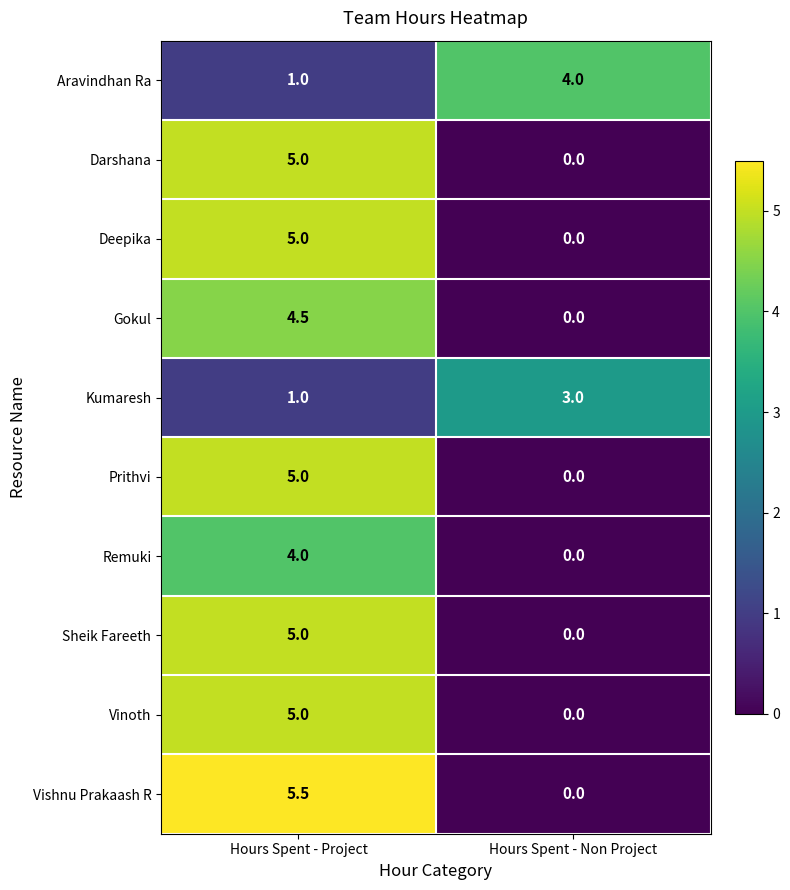

What is the difference between the Prithvi values at Hours Spent - Non Project and Hours Spent - Project?

5.0